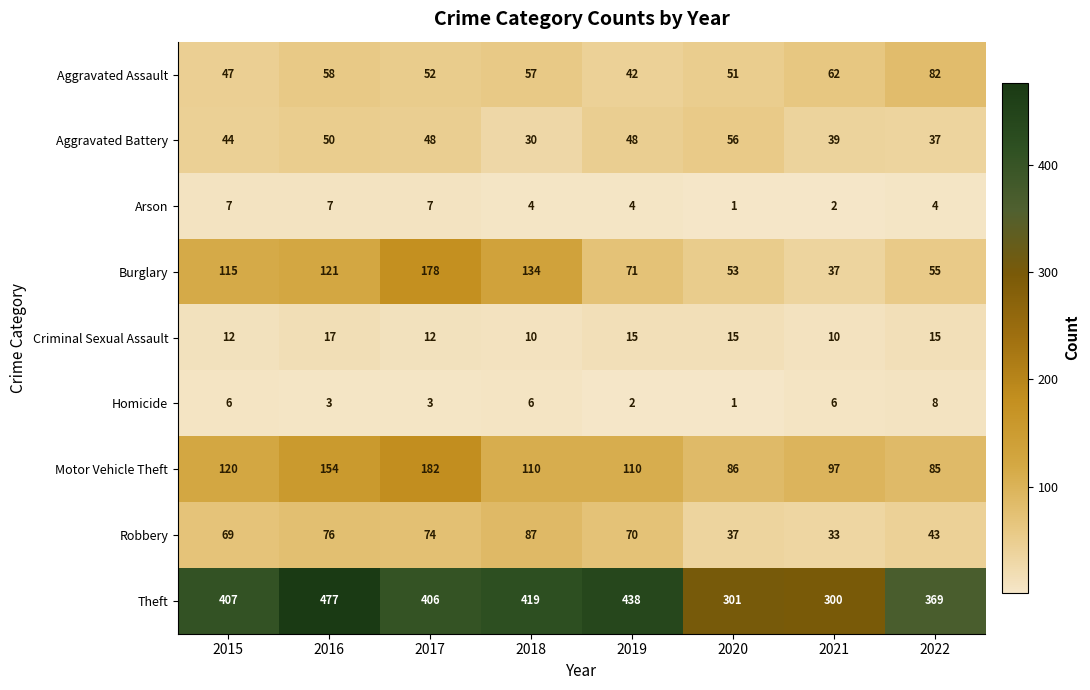

What is the difference between the highest and lowest values at 2017?

403